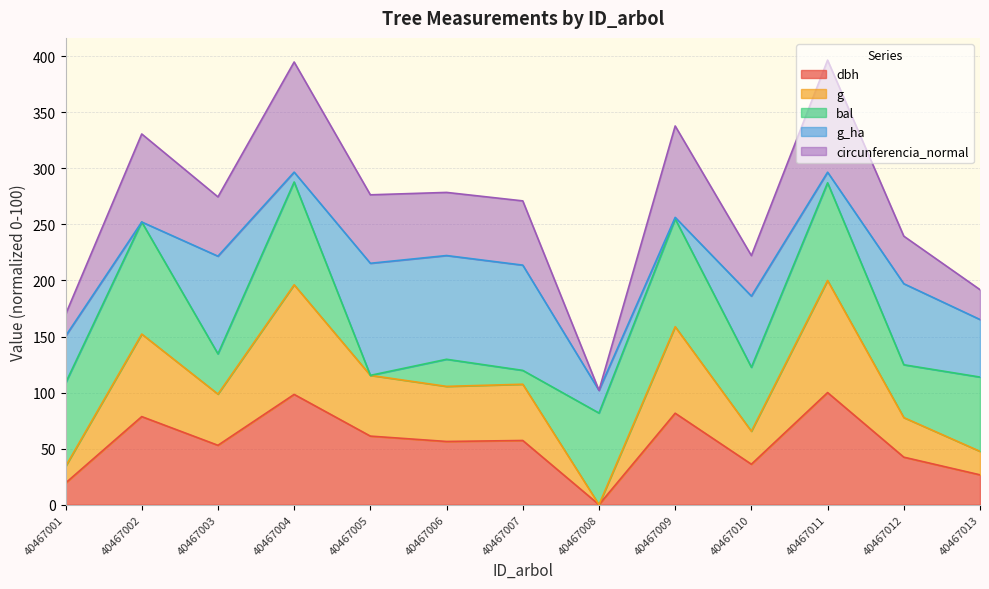

Does the chart display data point markers on the line(s)?

No